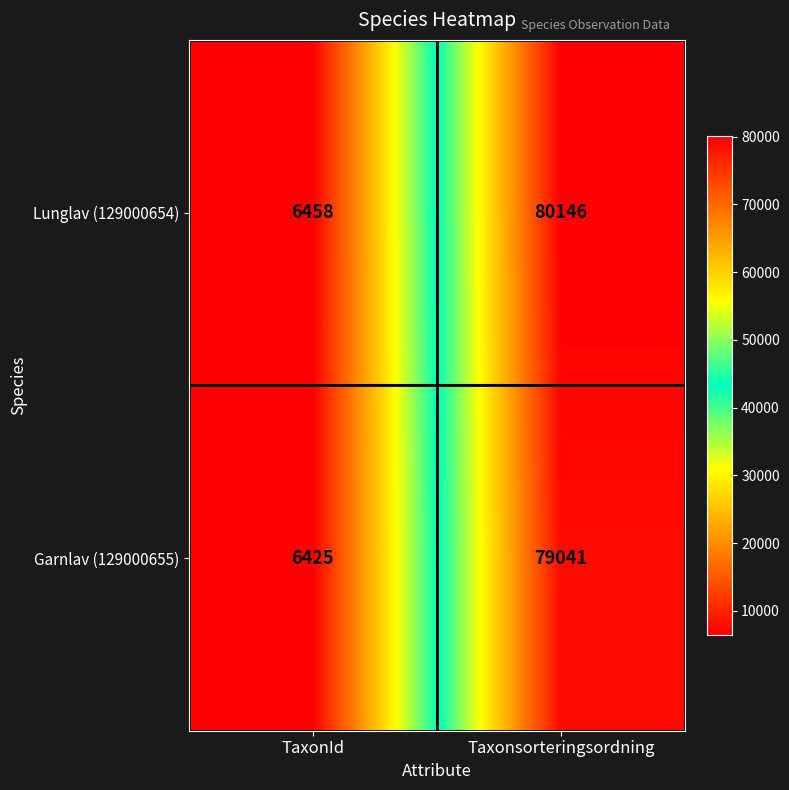

What is the sum of all Lunglav (129000654) values?

86604